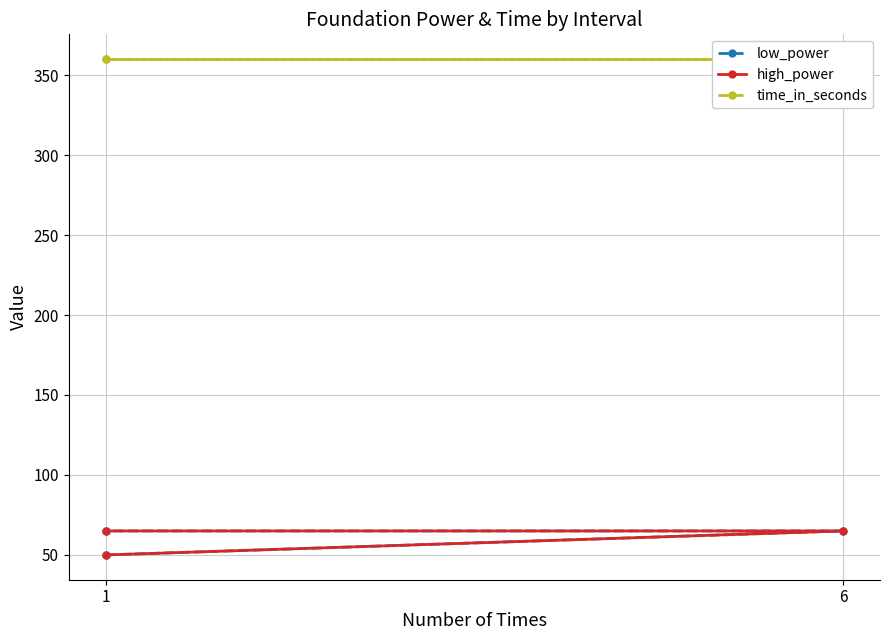

What are all the series names shown in the legend?

low_power, high_power, time_in_seconds